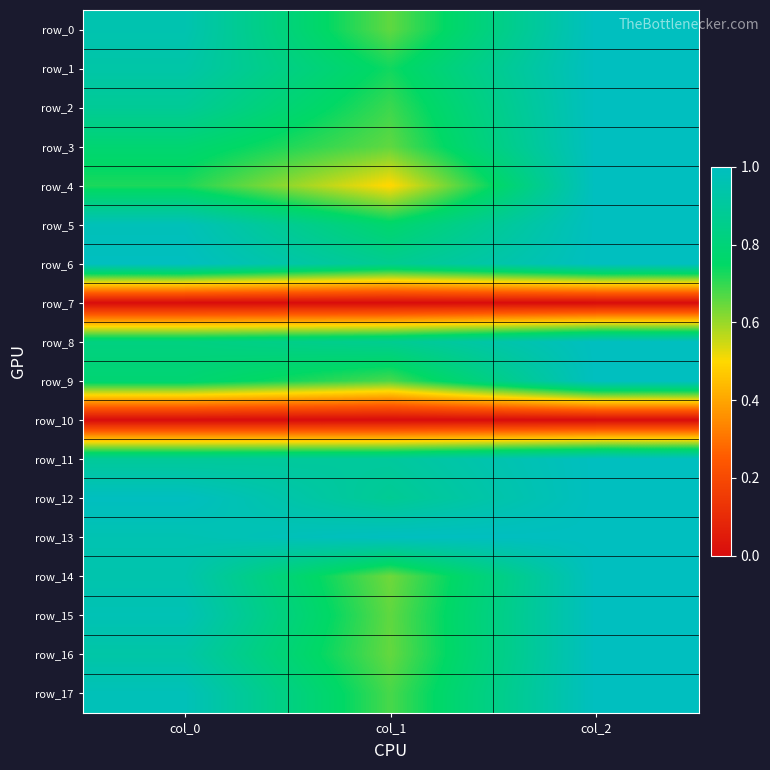

At how many categories does at least one series exceed 0?

3